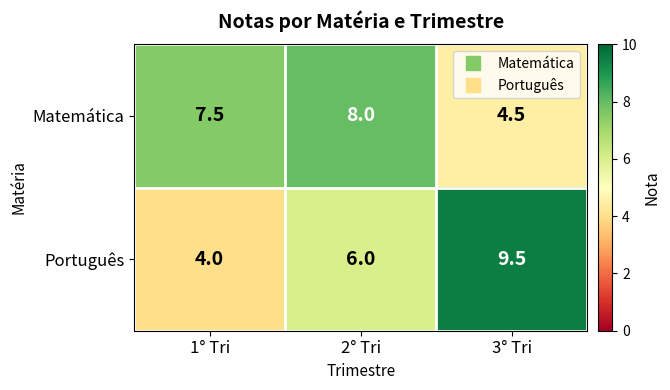

What is the difference between the second highest and minimum values in the Matemática series?

3.0